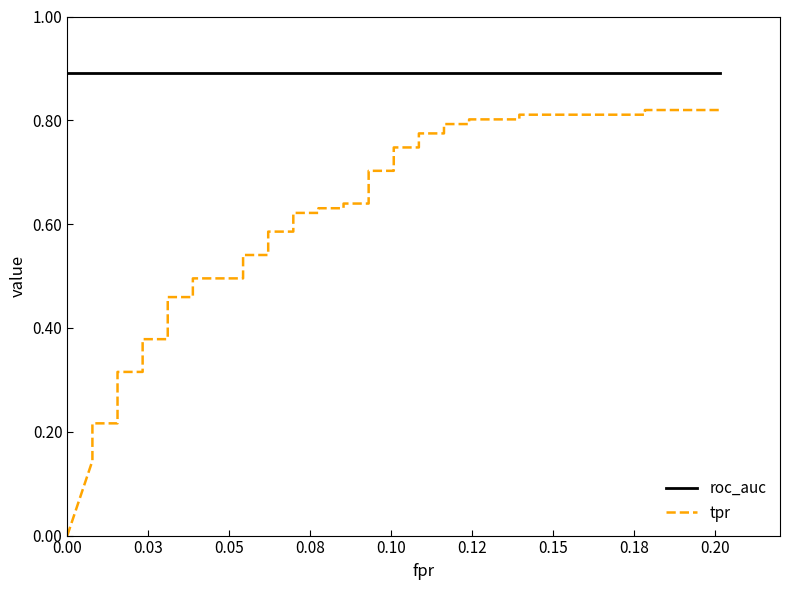

True or false: roc_auc and tpr cross at least once.

False